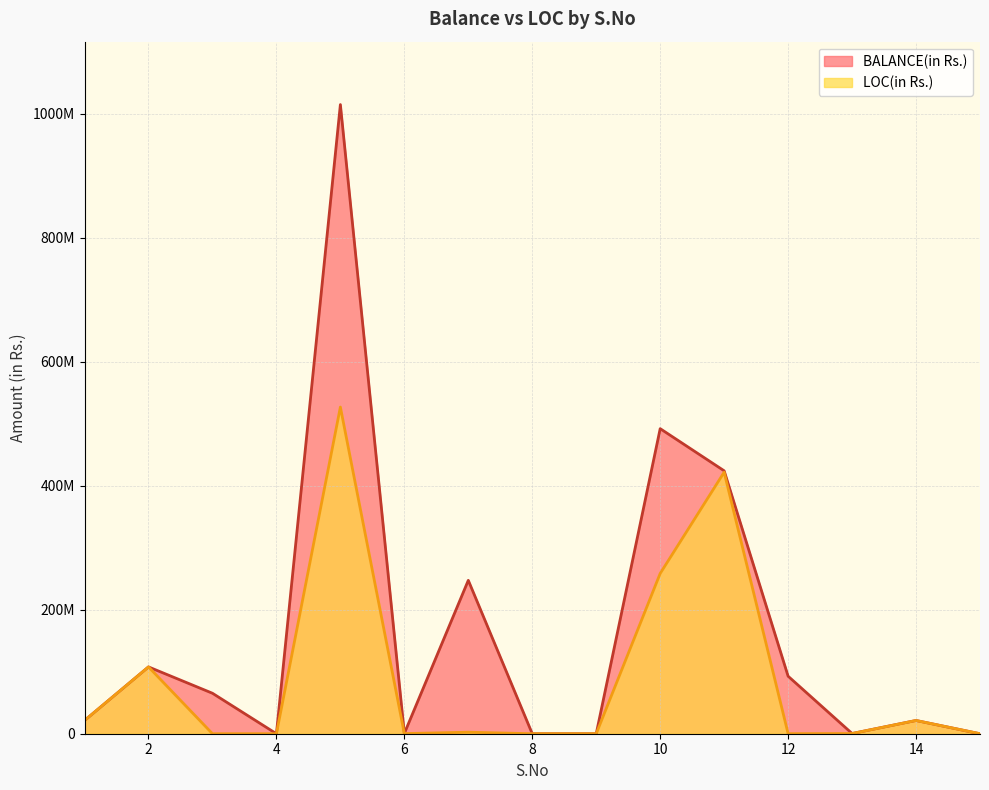

How many data points in BALANCE(in Rs.) are less than 21369000?

6